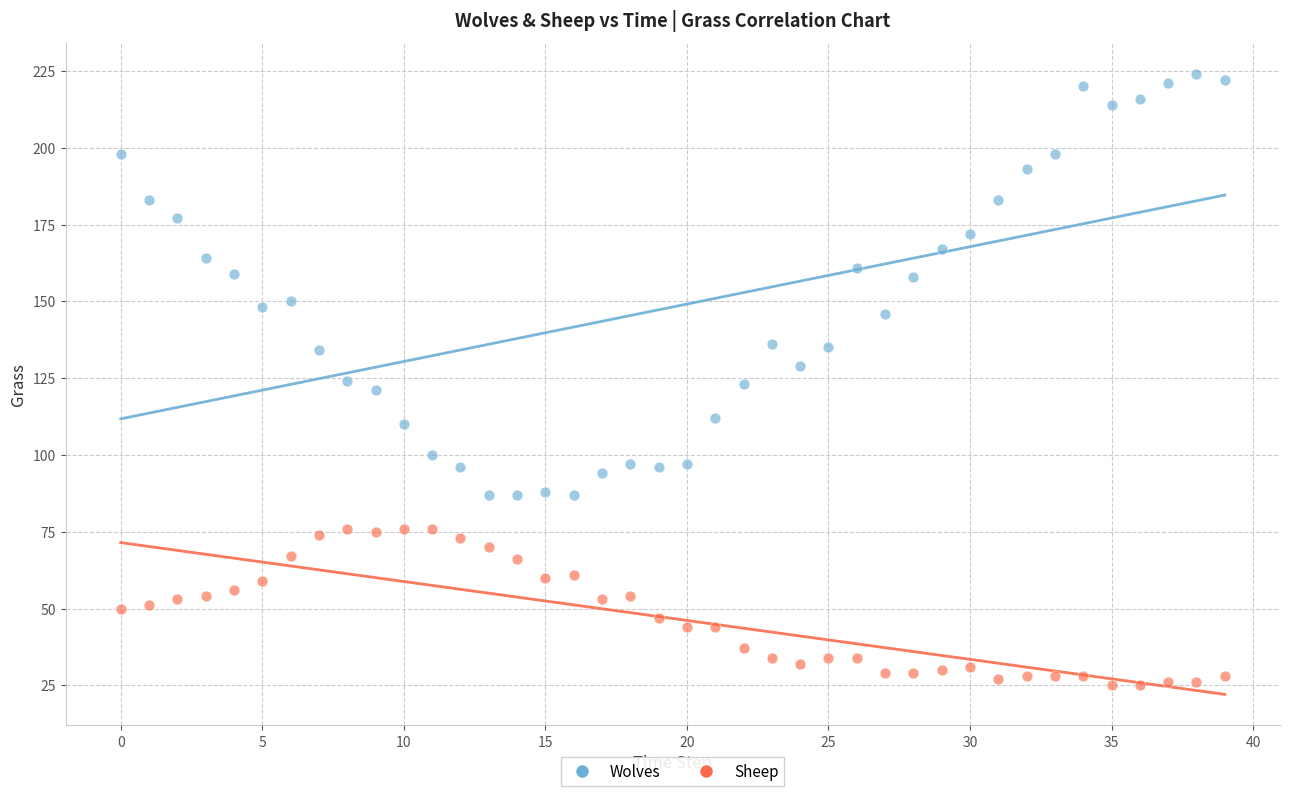

What are all the series names shown in the legend?

Wolves, Sheep